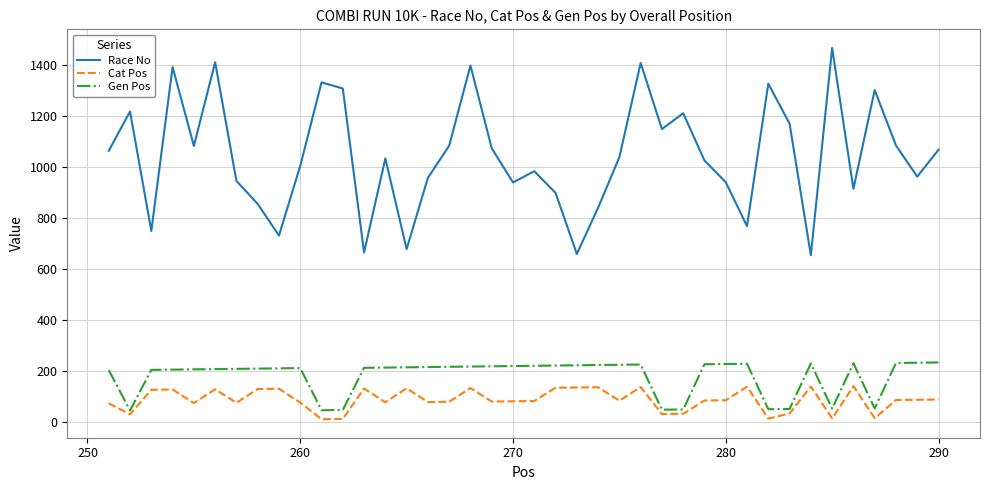

Which series has the largest total across all categories?

Race No